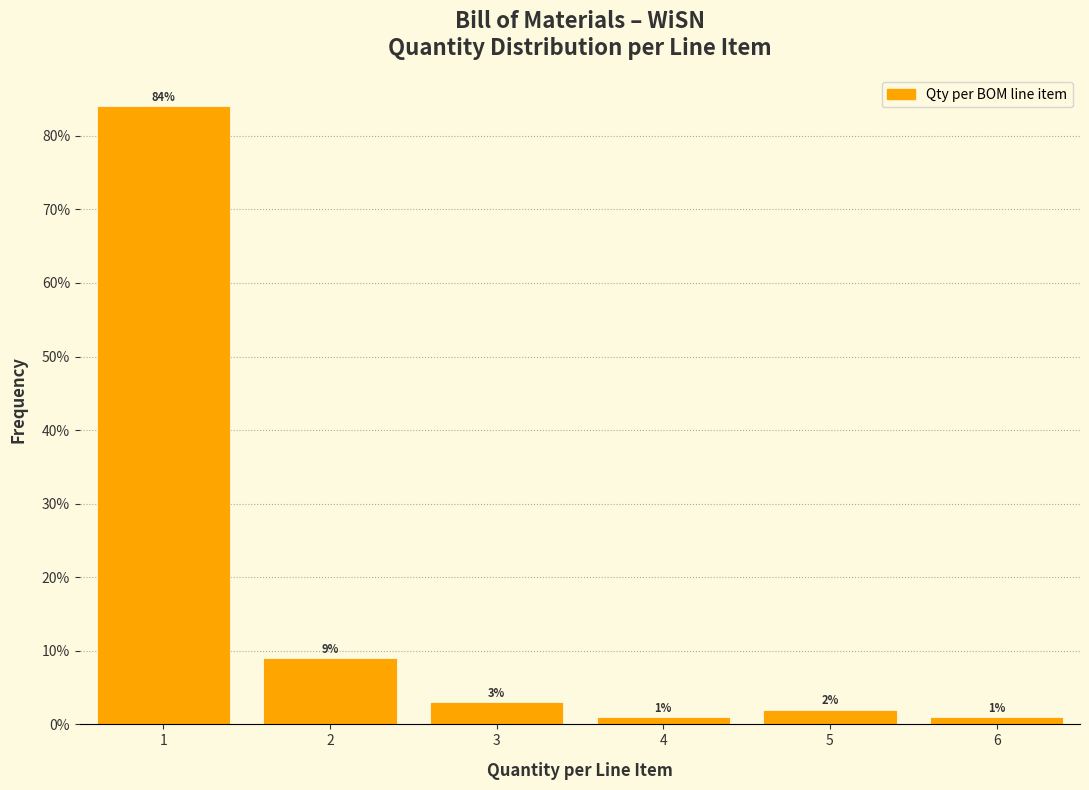

What is the height of the bar covering 0.5 to 1.5 on the x-axis?

84